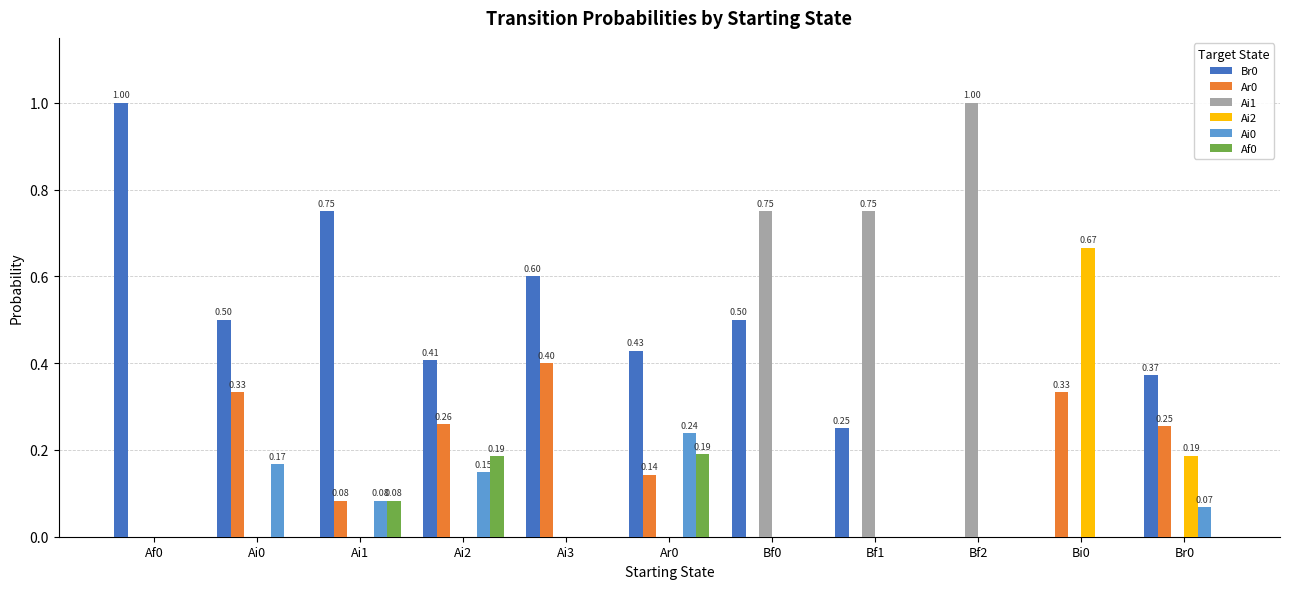

Between Af0 and Ai0, which series saw the biggest shift?

Br0